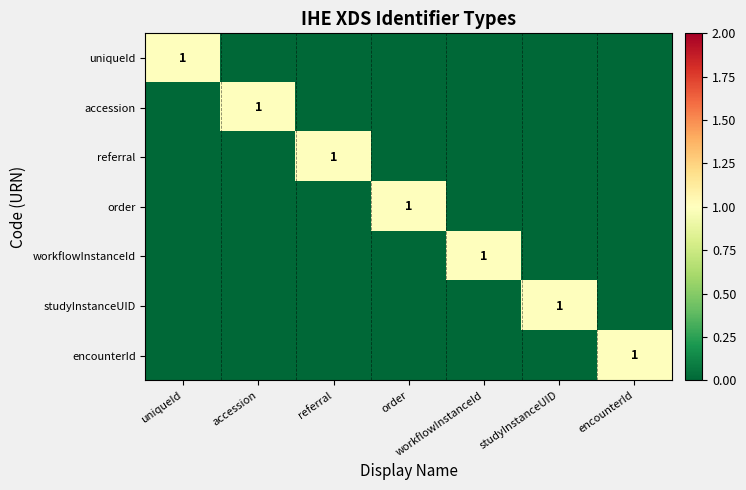

Count the uniqueId values in the range 0 to 1.

7